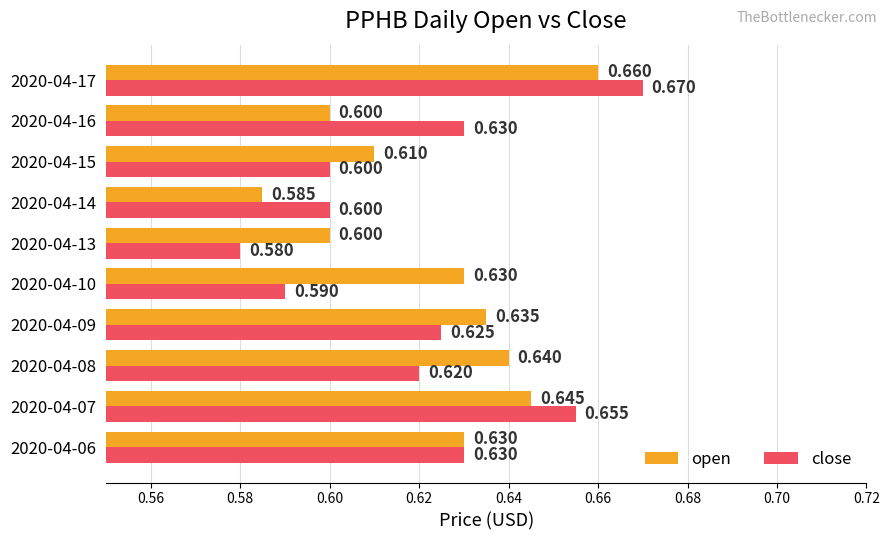

Which series has the largest range (max minus min)?

close